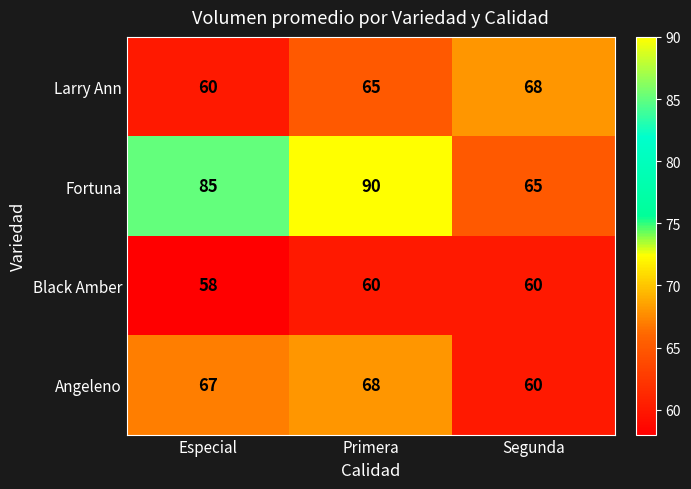

How many data points does each series have?

3